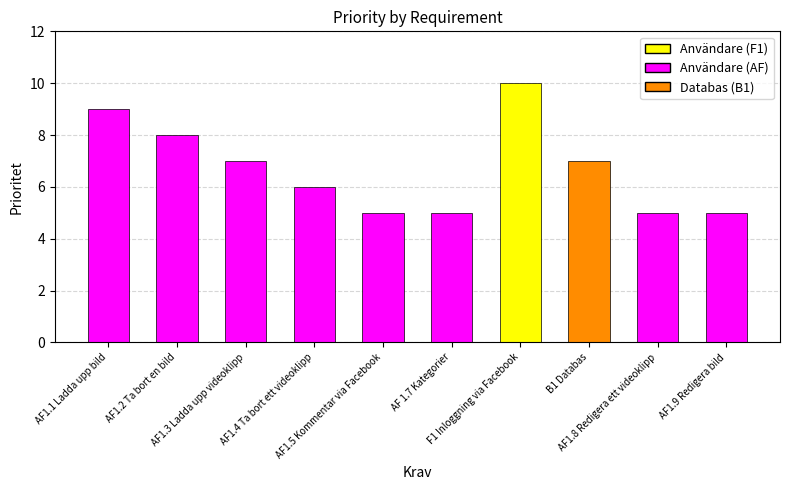

What is the minimum value shown in the chart?

5